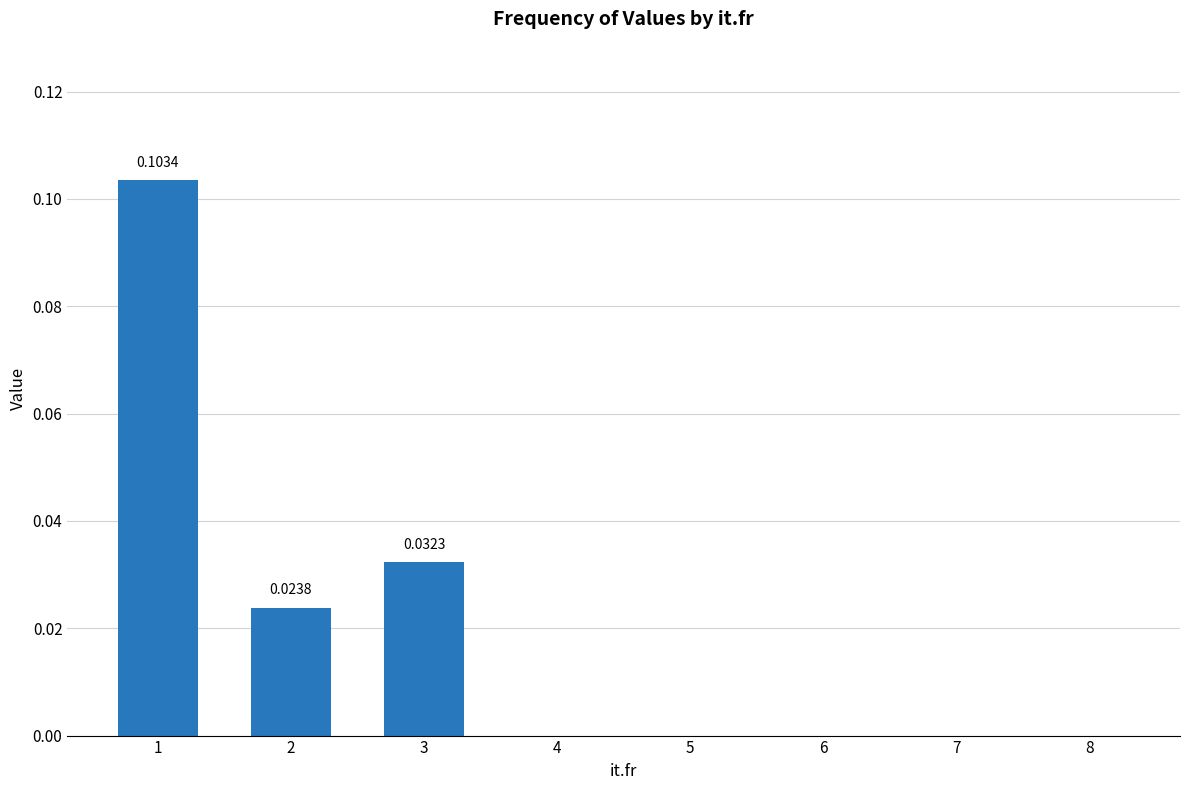

Which has a higher value, 6 or 3?

3